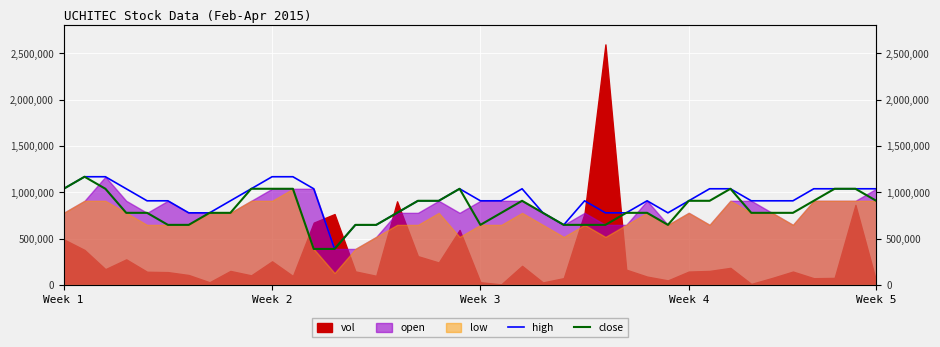

What is the total value across all series at 17?

1816570.0